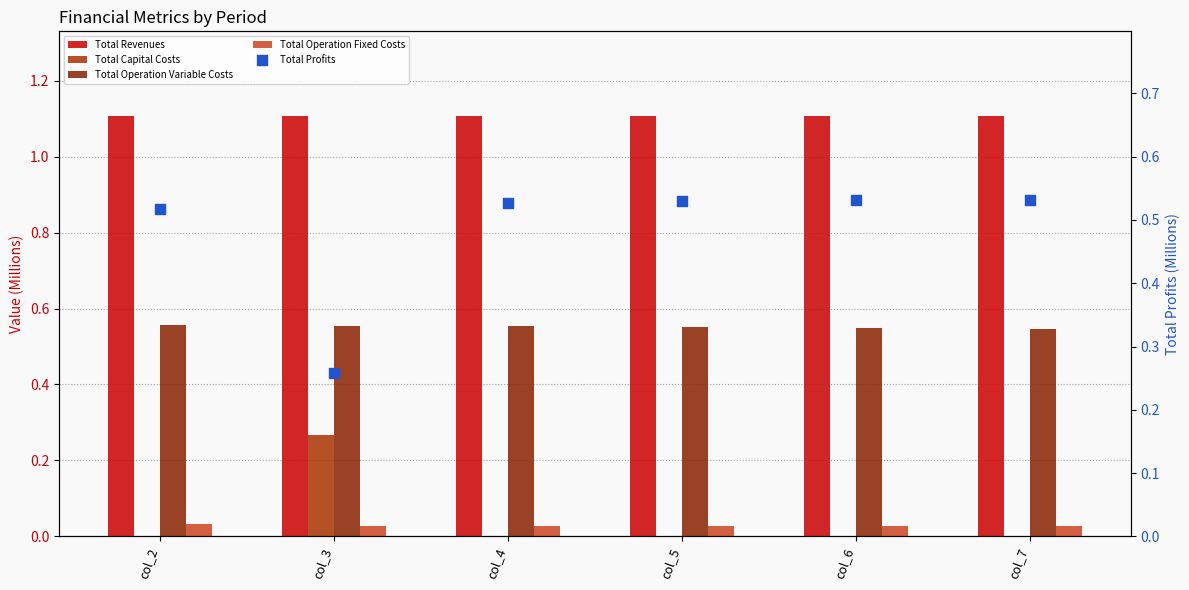

Which series contains the lowest Y value?

Total Capital Costs